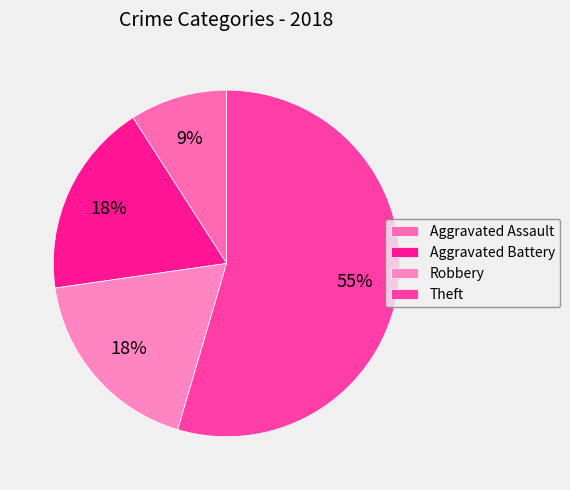

Is it true that Robbery is 8% of the pie?

False